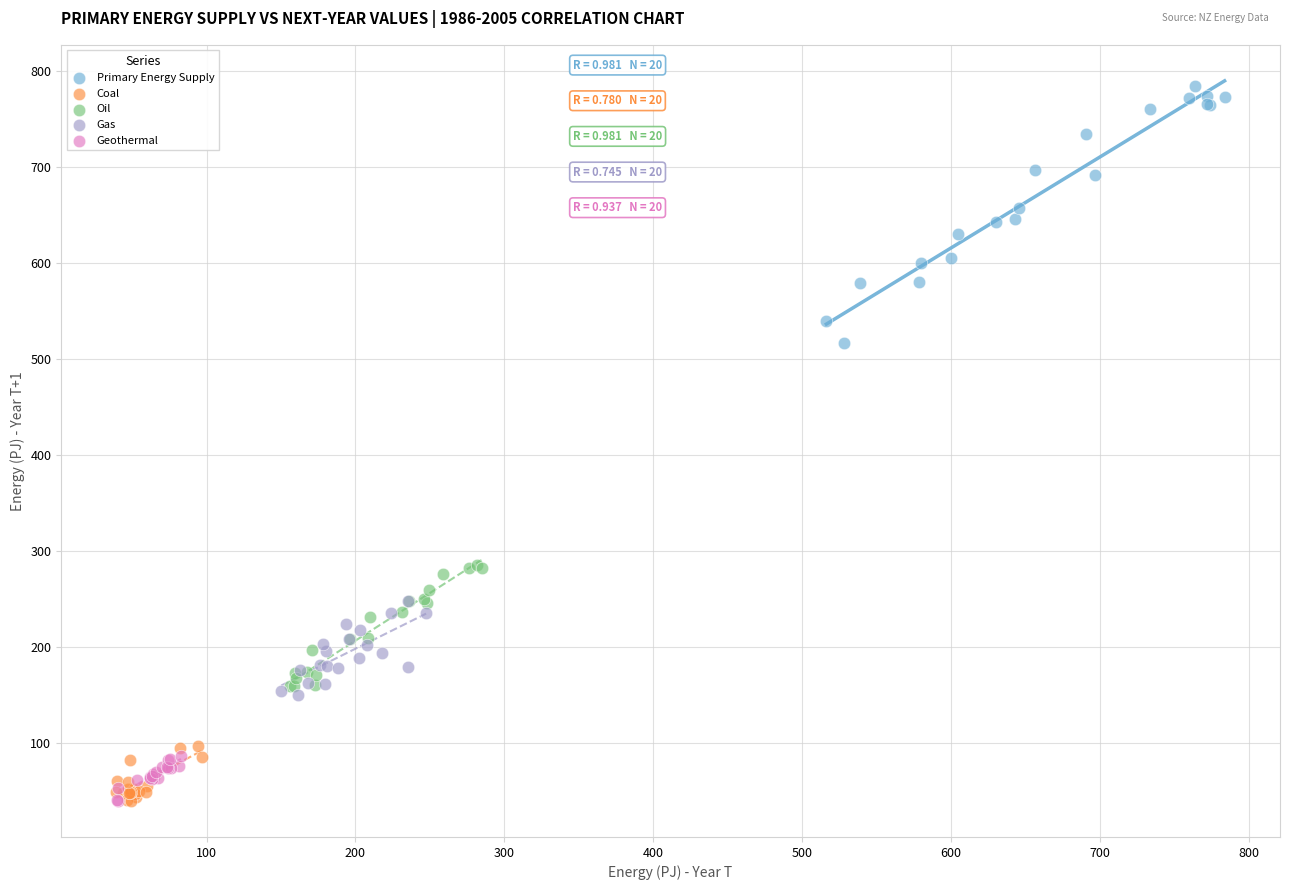

Which series has the widest spread of Y values?

Primary Energy Supply